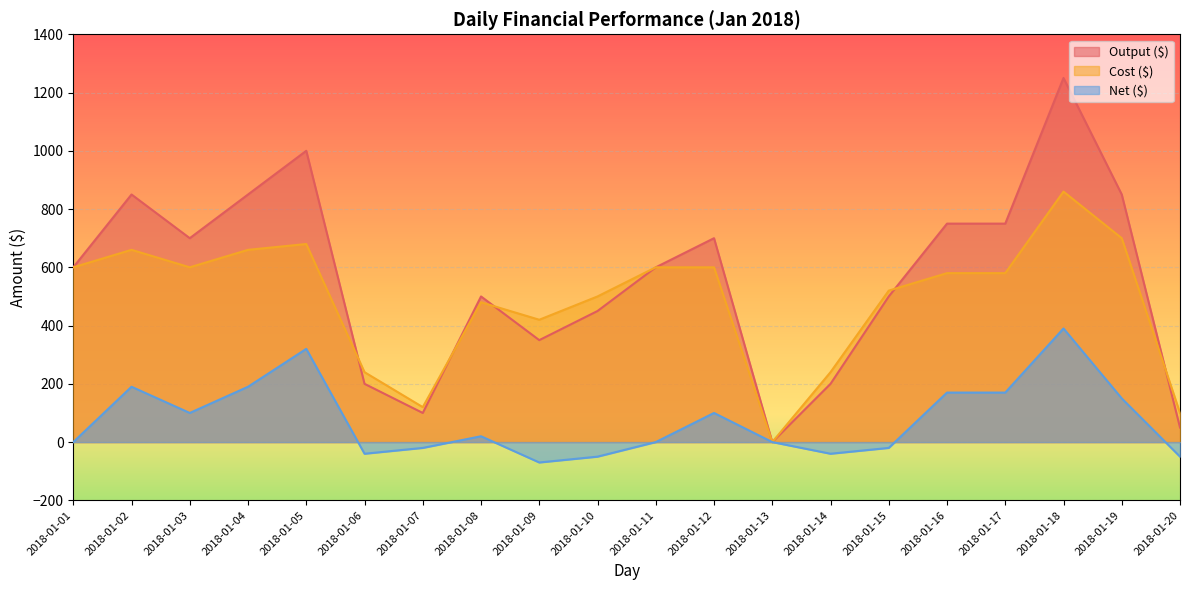

Reading left to right, transcribe all the data shown in this chart.

Output ($): 600	850	700	850	1000	200	100	500	350	450	600	700	0	200	500	750	750	1250	850	50
Cost ($): 600	660	600	660	680	240	120	480	420	500	600	600	0	240	520	580	580	860	700	100
Net ($): 0	190	100	190	320	-40	-20	20	-70	-50	0	100	0	-40	-20	170	170	390	150	-50